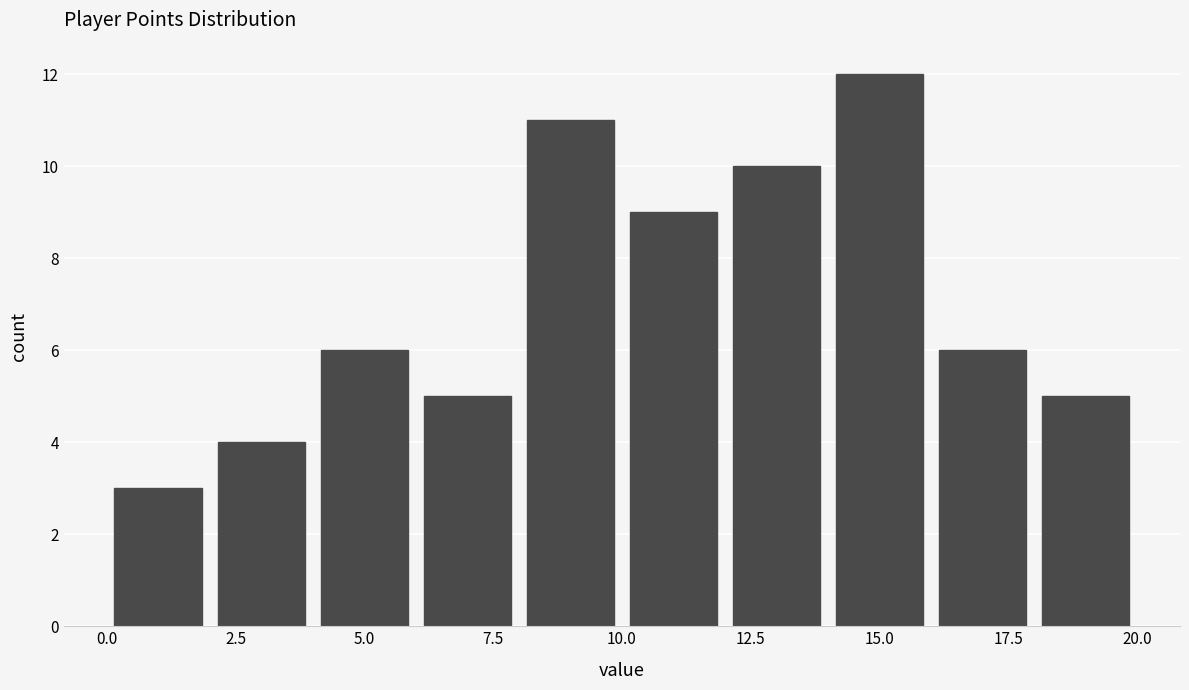

How tall is the bar that spans 6 to 8 on the x-axis? The values are not printed on the chart, so give them approximately, as read against the axis.

5